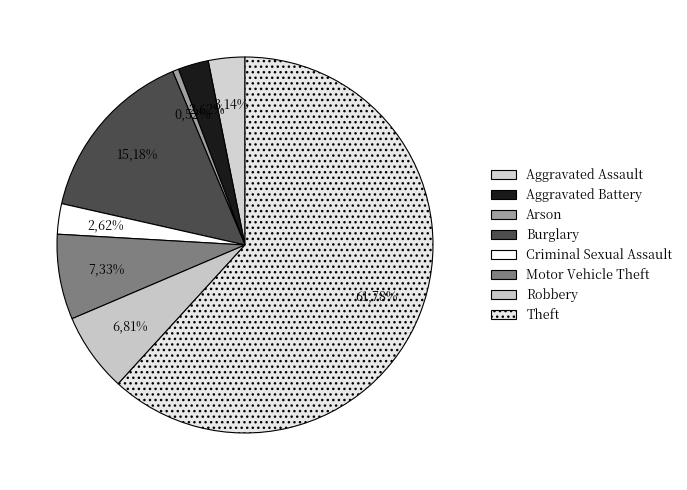

True or false: Burglary accounts for 26% of the total.

False